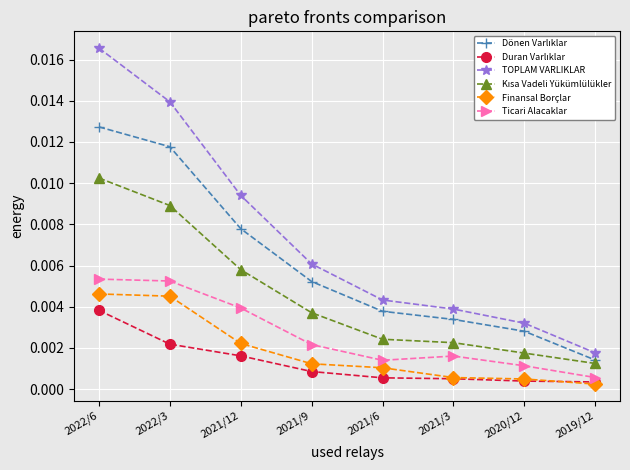

Which series changed the most between 2021/3 and 2020/12?

TOPLAM VARLIKLAR